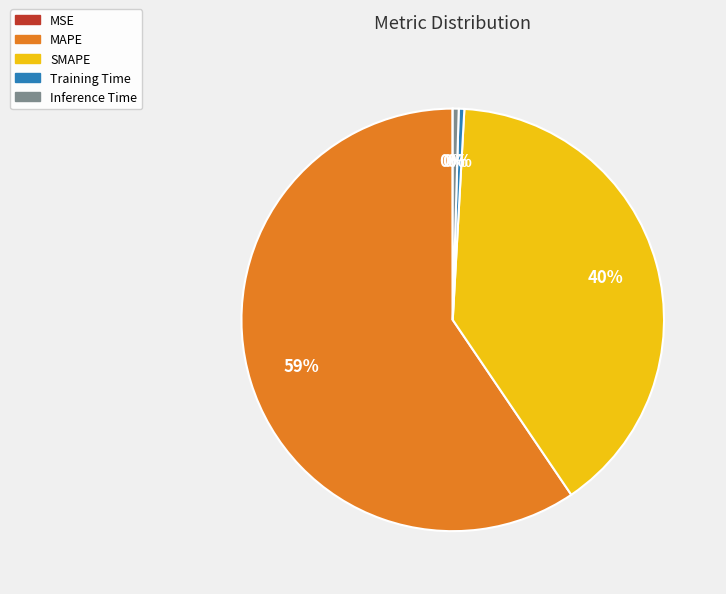

The SMAPE slice represents 47% of the pie. True or false?

False